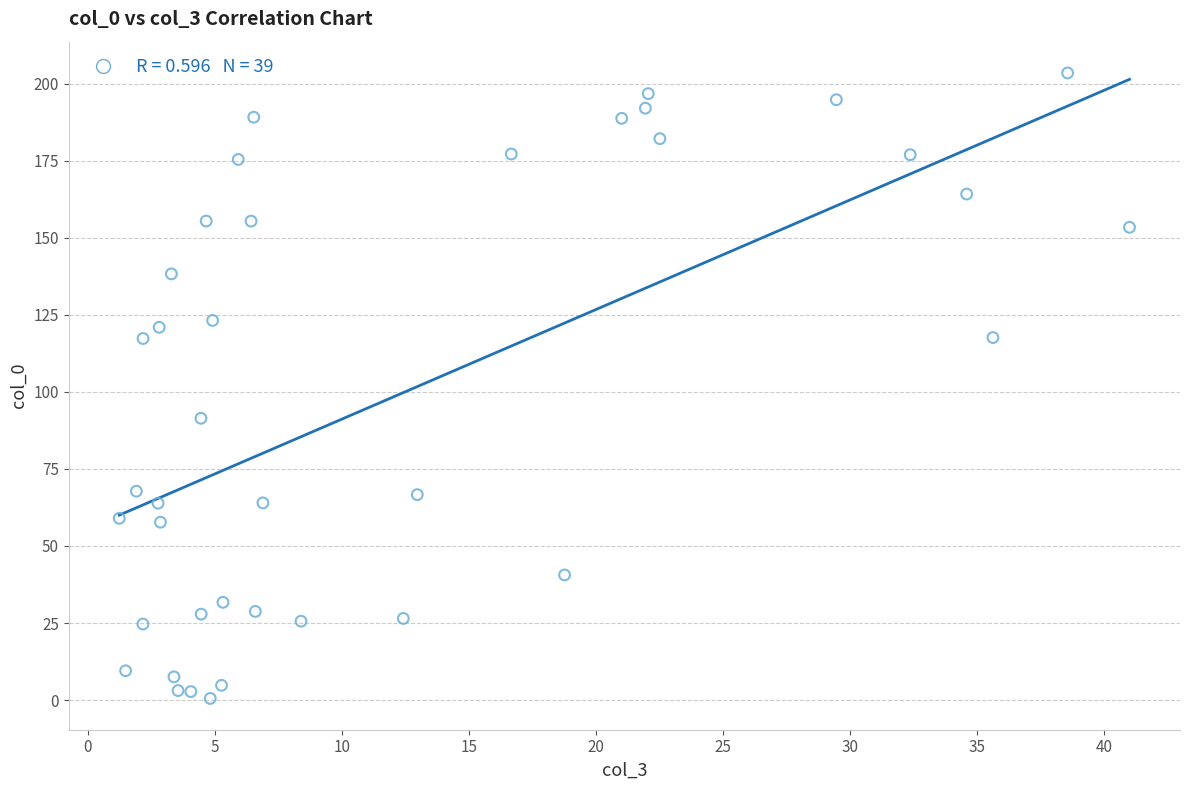

What Y value in the scatter plot is closest to 102?

91.4